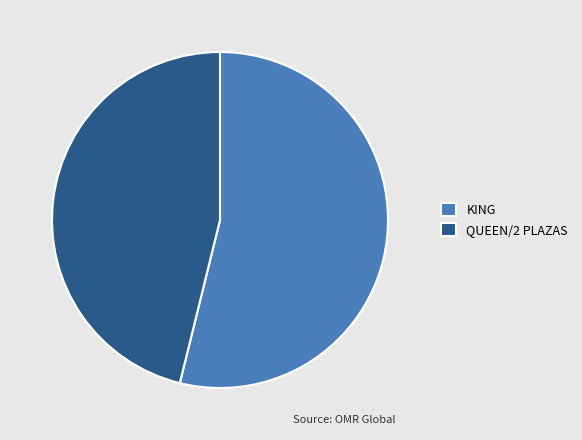

The KING slice represents 64% of the pie. True or false?

False